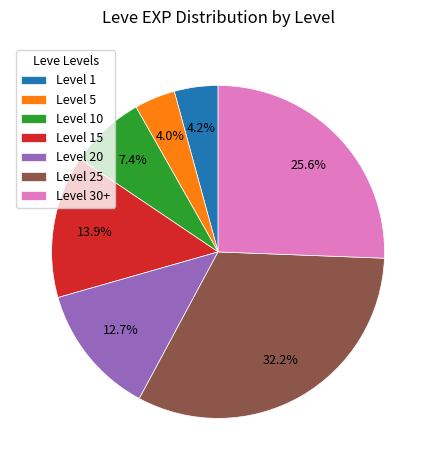

Does any single category account for the majority?

No